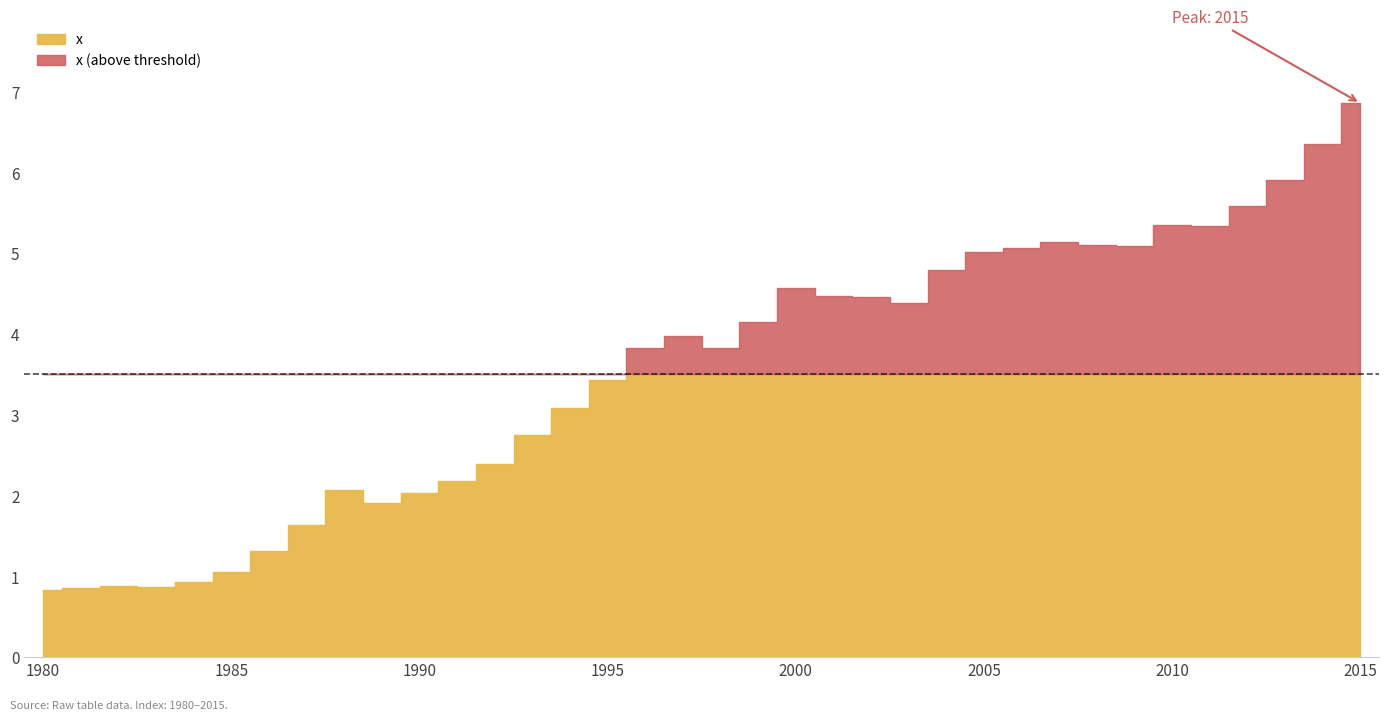

The value at 1997 is 4.0. True or false?

True